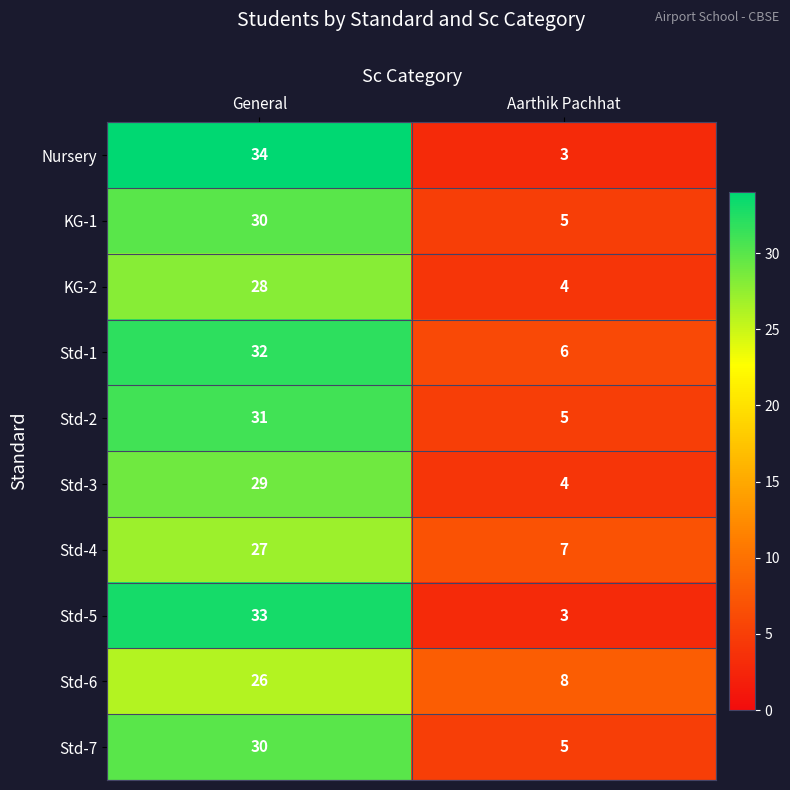

The KG-1 series shows 8 at Aarthik Pachhat. True or false?

False